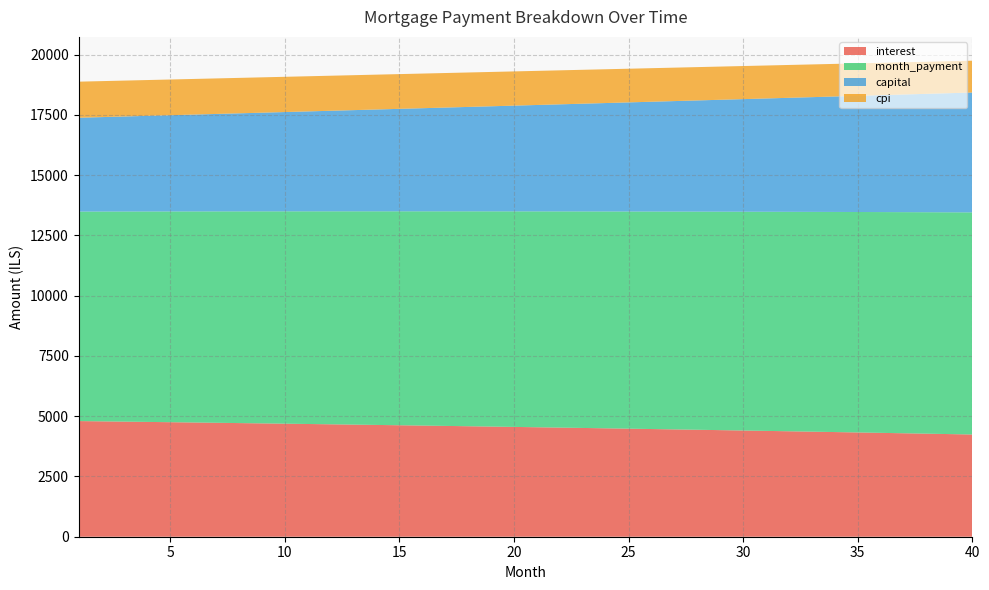

Reading left to right, transcribe all the data shown in this chart.

interest: 1=4798.9	2=4787.4	3=4775.7	4=4764.0	5=4752.1	6=4740.1	7=4727.9	8=4715.6	9=4703.1	10=4690.5	11=4677.8	12=4664.9	13=4651.9	14=4638.7	15=4625.4	16=4611.9	17=4598.3	18=4584.6	19=4570.6	20=4556.6	21=4542.4	22=4528.0	23=4513.4	24=4498.8	25=4483.9	26=4468.9	27=4453.8	28=4438.4	29=4423.0	30=4407.3	31=4391.5	32=4375.5	33=4359.4	34=4343.1	35=4326.6	36=4310.0	37=4293.2	38=4276.2	39=4259.0	40=4241.7
month_payment: 1=8692.8	2=8705.8	3=8718.9	4=8731.9	5=8745.0	6=8758.2	7=8771.3	8=8784.4	9=8797.6	10=8810.8	11=8824.0	12=8837.3	13=8850.5	14=8863.8	15=8877.1	16=8890.4	17=8903.8	18=8917.1	19=8930.5	20=8943.9	21=8957.3	22=8970.7	23=8984.2	24=8997.7	25=9011.2	26=9024.7	27=9038.2	28=9051.8	29=9065.3	30=9078.9	31=9092.6	32=9106.2	33=9119.9	34=9133.5	35=9147.2	36=9161.0	37=9174.7	38=9188.5	39=9202.2	40=9216.1
capital: 1=3893.9	2=3918.4	3=3943.1	4=3968.0	5=3992.9	6=4018.1	7=4043.4	8=4068.9	9=4094.5	10=4120.3	11=4146.2	12=4172.4	13=4198.6	14=4225.1	15=4251.7	16=4278.5	17=4305.4	18=4332.6	19=4359.8	20=4387.3	21=4414.9	22=4442.8	23=4470.7	24=4498.9	25=4527.2	26=4555.8	27=4584.4	28=4613.3	29=4642.4	30=4671.6	31=4701.1	32=4730.7	33=4760.5	34=4790.4	35=4820.6	36=4851.0	37=4881.5	38=4912.3	39=4943.2	40=4974.4
cpi: 1=1496.4	2=1492.8	3=1489.1	4=1485.4	5=1481.6	6=1477.8	7=1474.0	8=1470.1	9=1466.1	10=1462.2	11=1458.1	12=1454.1	13=1449.9	14=1445.8	15=1441.6	16=1437.3	17=1433.0	18=1428.7	19=1424.3	20=1419.8	21=1415.3	22=1410.8	23=1406.2	24=1401.6	25=1396.9	26=1392.1	27=1387.3	28=1382.5	29=1377.6	30=1372.7	31=1367.7	32=1362.6	33=1357.5	34=1352.4	35=1347.2	36=1341.9	37=1336.6	38=1331.3	39=1325.8	40=1320.4